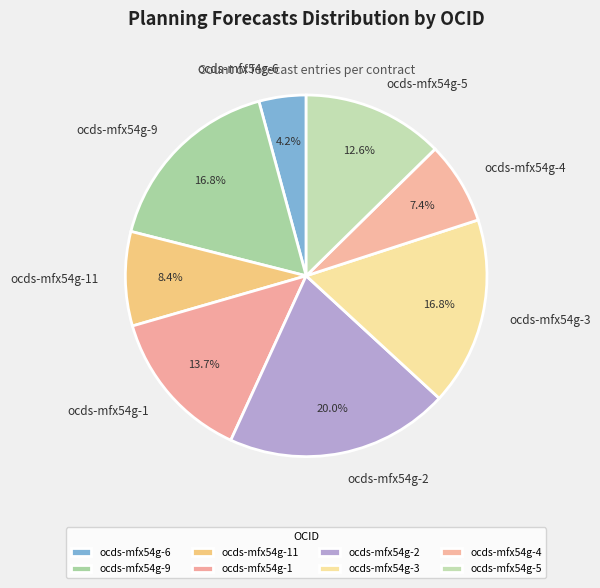

The ocds-mfx54g-9 slice represents 17% of the pie. True or false?

True